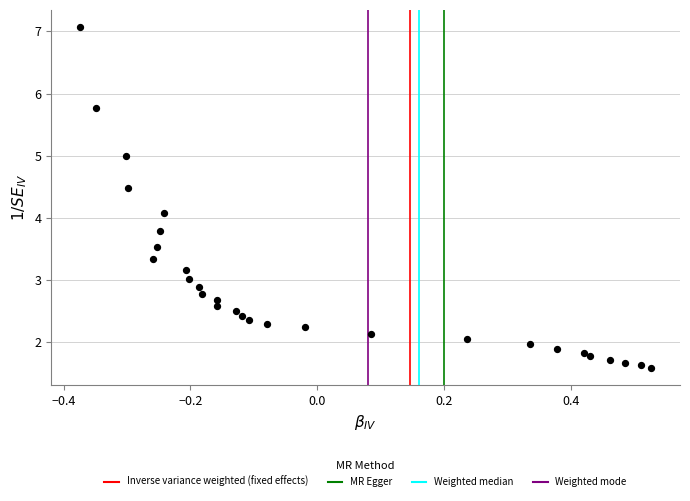

What Y value in the scatter plot is closest to 4?

4.1